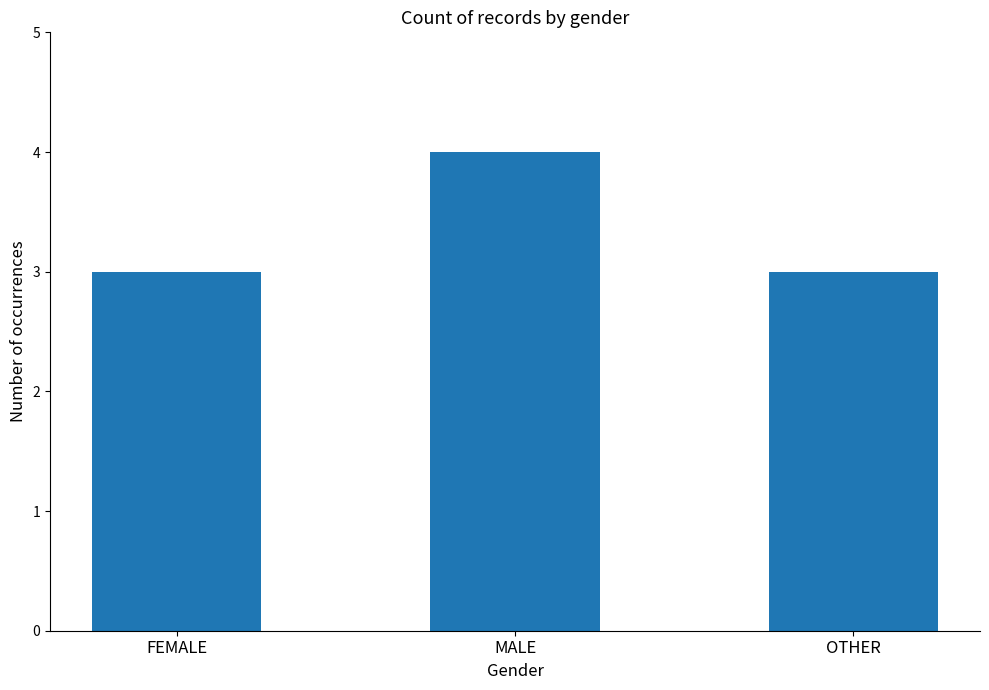

What is the change in value from FEMALE to MALE?

+1